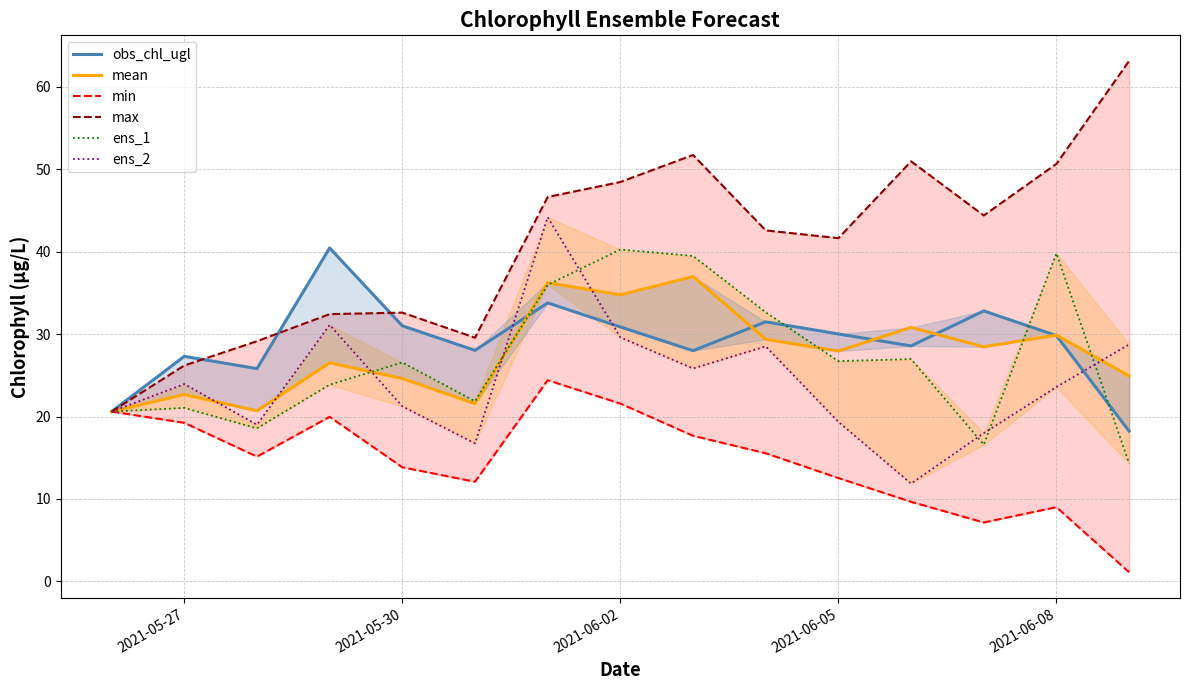

Which series ends up on top after the final intersection of ens_2 and ens_1?

ens_2